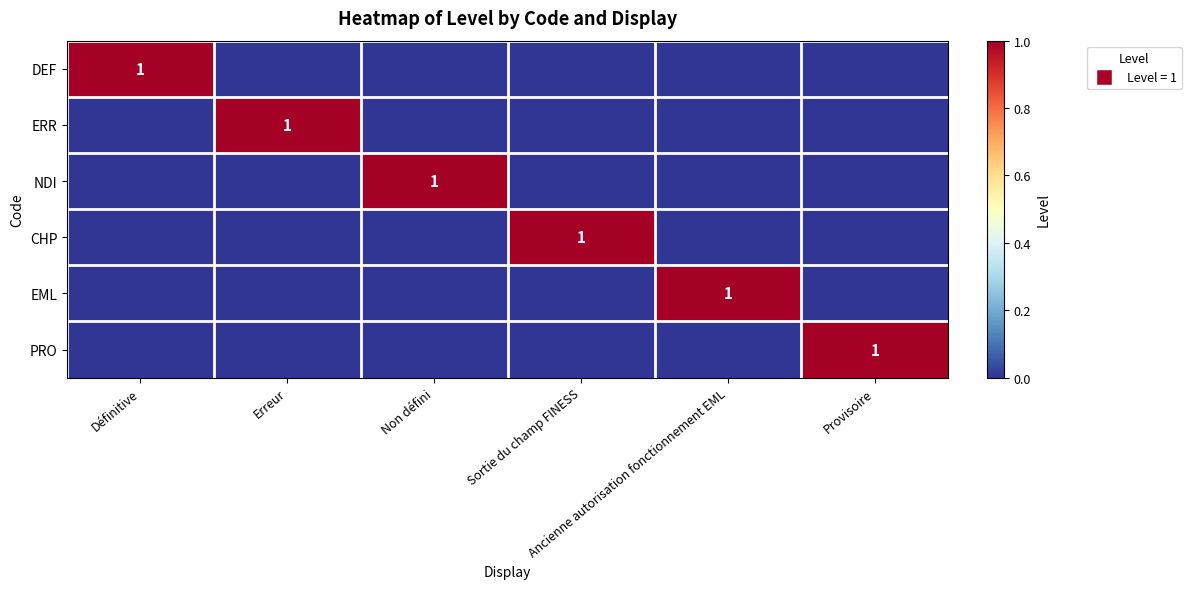

What is the total value across all series at Erreur?

1